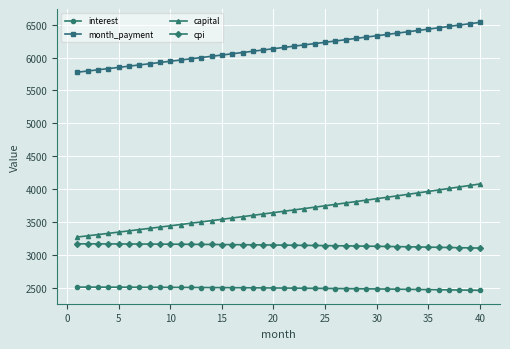

True or false: capital and interest cross at least once.

False